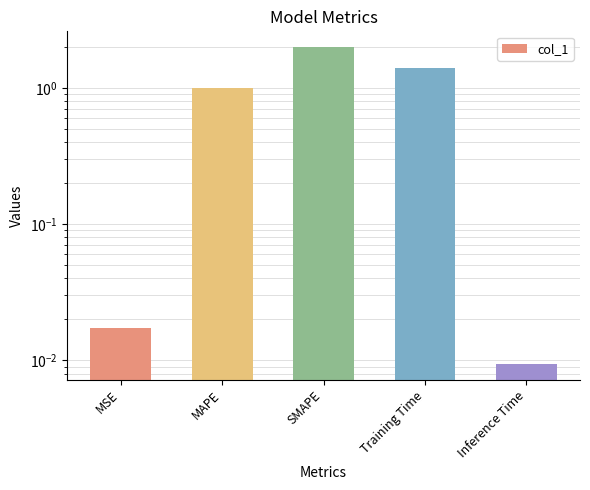

True or false: the data shows 2.4 at Training Time.

False